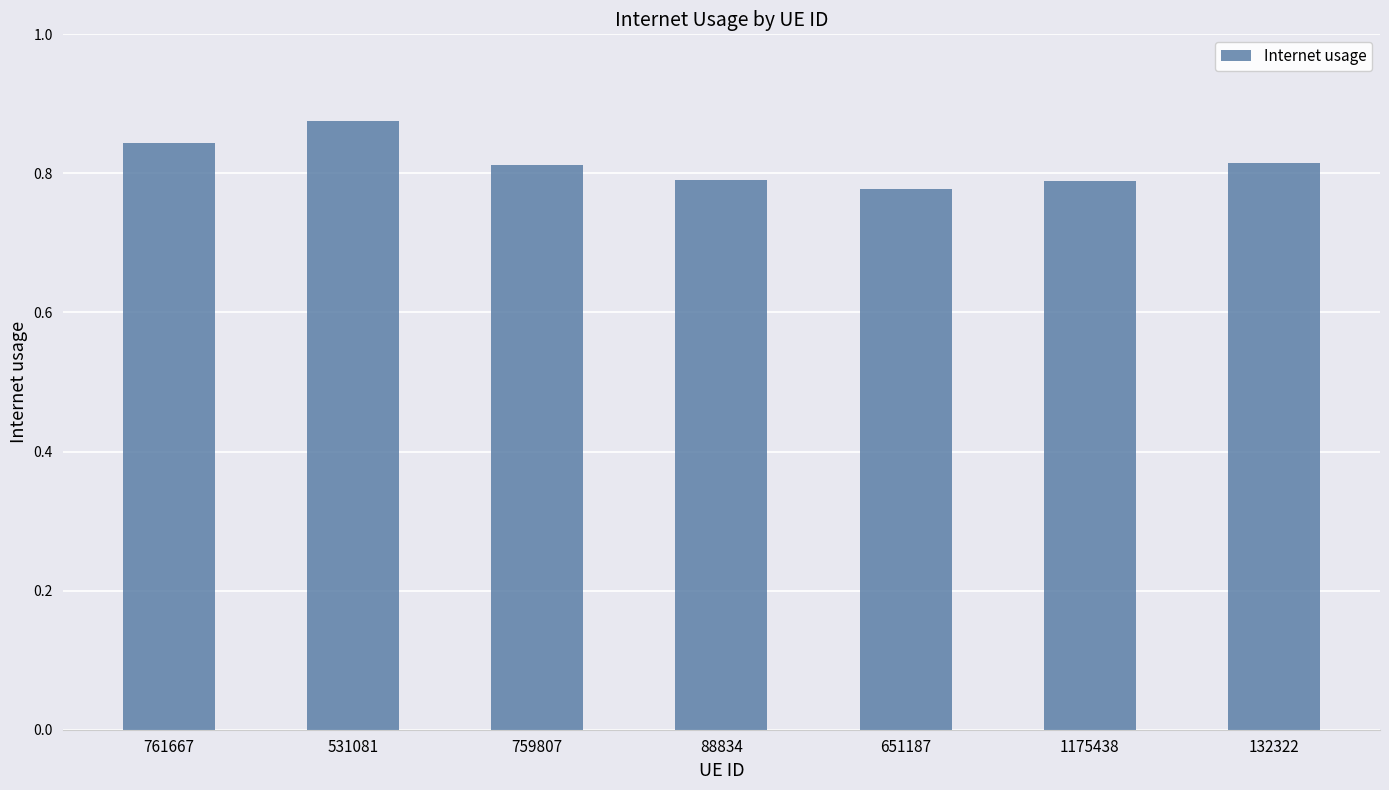

Are the bars grouped side by side (vs. stacked)?

No